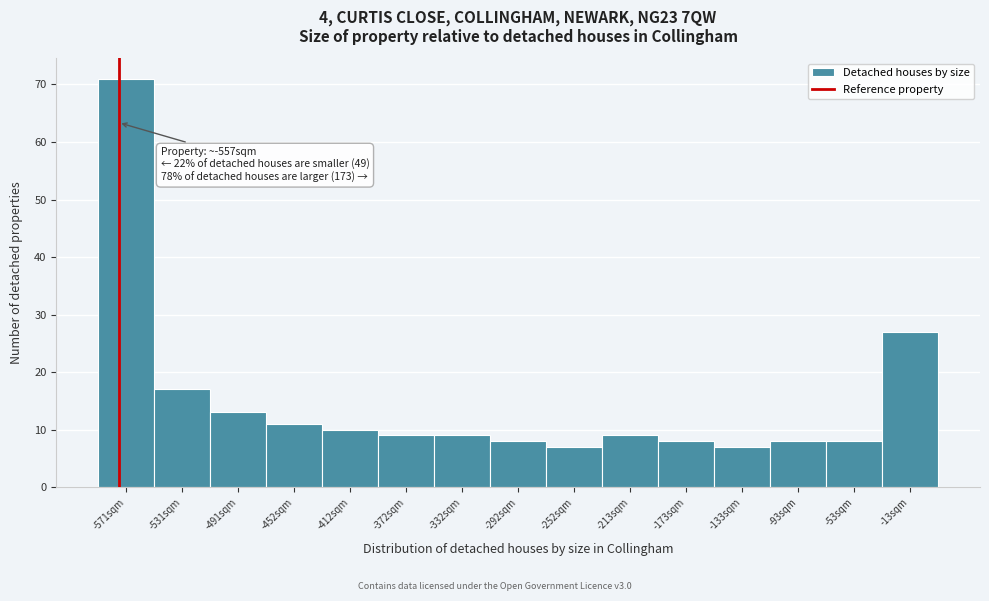

Reading right to left, extract all data points from this chart.

27	8	8	7	8	9	7	8	9	9	10	11	13	17	71